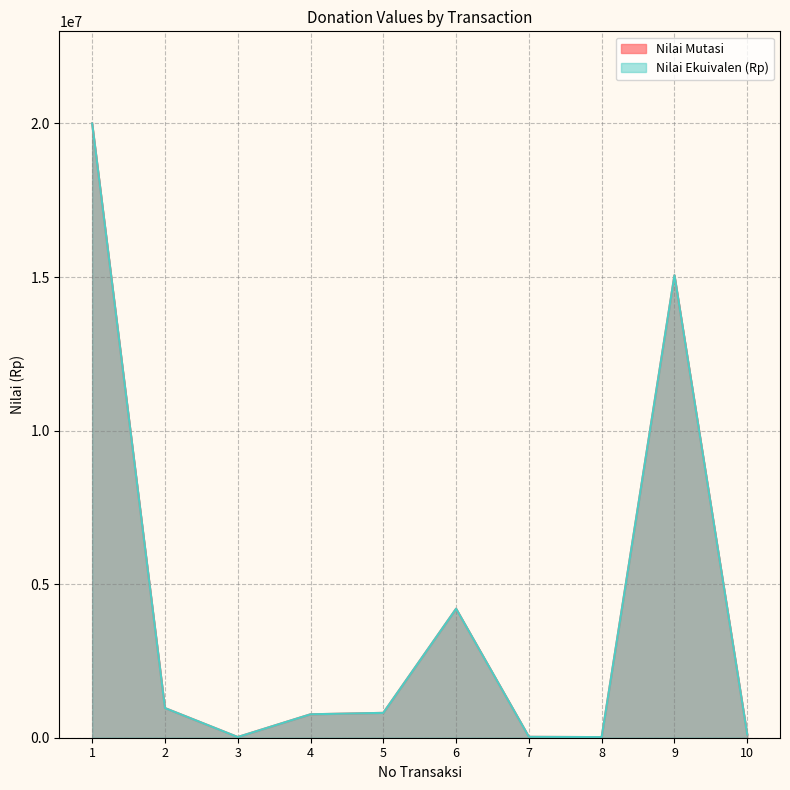

True or false: Nilai Mutasi and Nilai Ekuivalen (Rp) intersect in this chart.

False